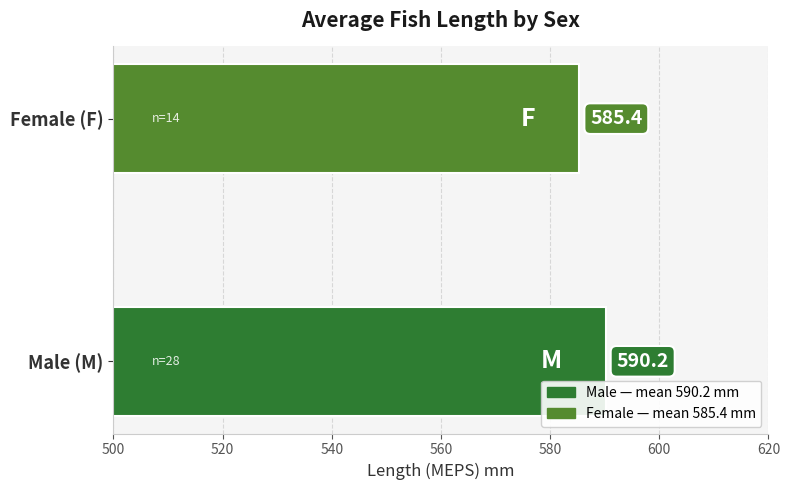

What is the average value?

587.8